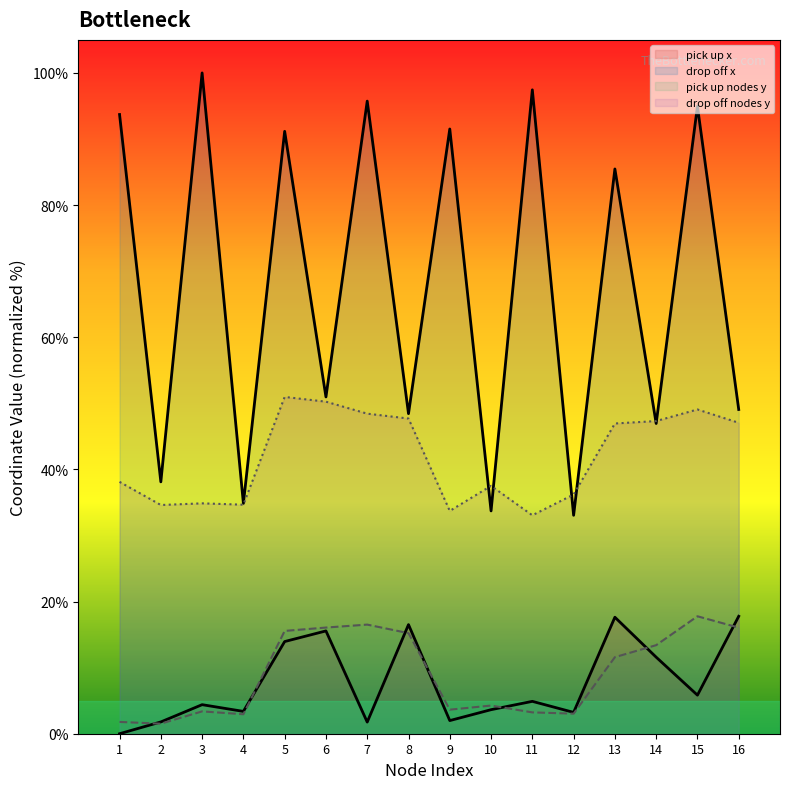

Between 4 and 11, which series saw the biggest shift?

drop off x